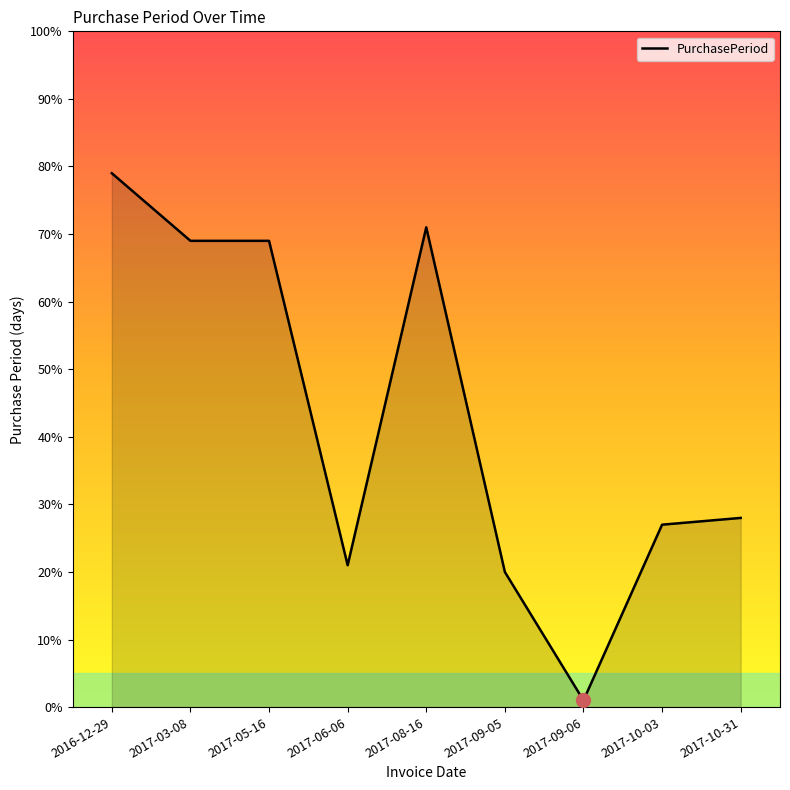

What is the ratio of the value at 2017-03-08 to the value at 2017-05-16?

1.0